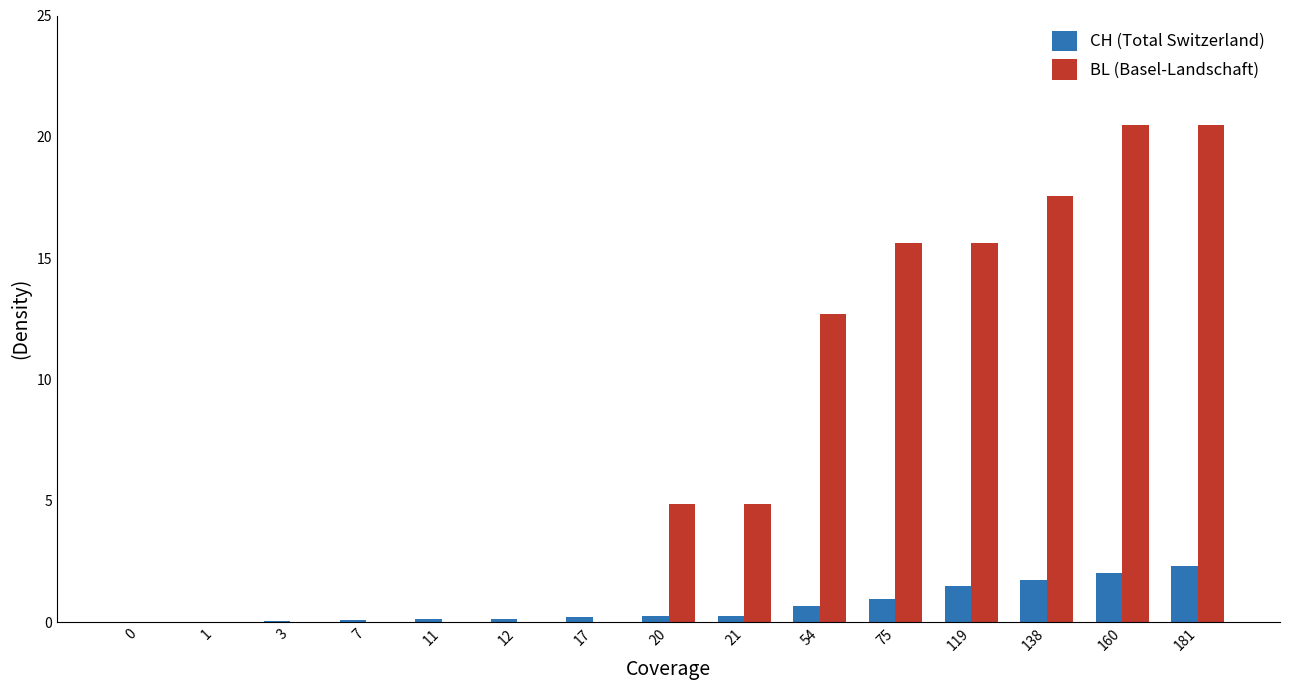

What is the maximum value for BL (Basel-Landschaft)?

20.5